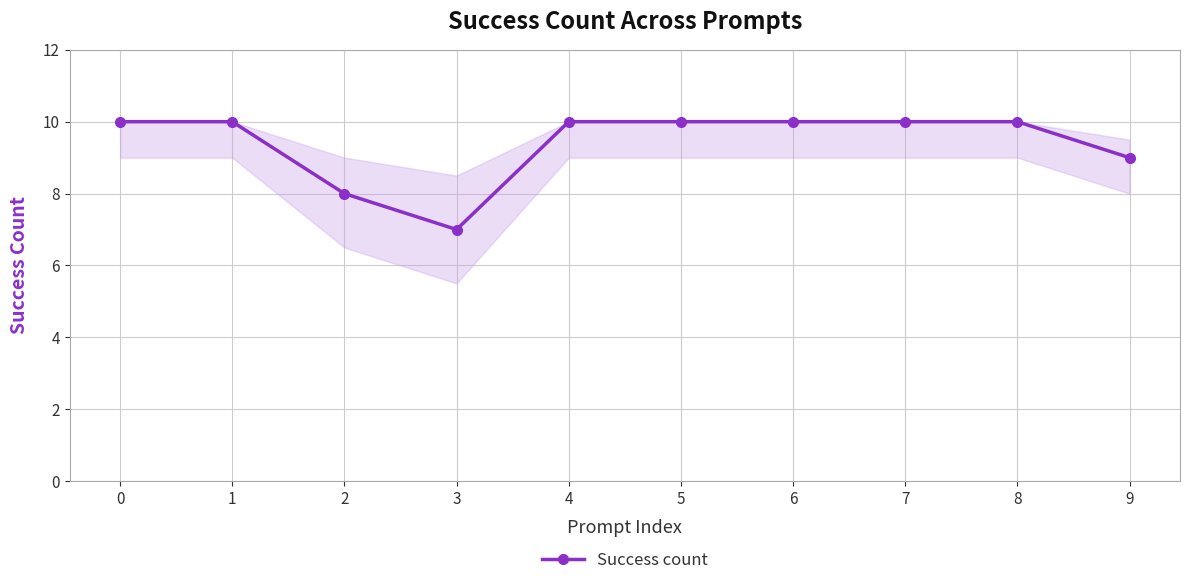

What is the maximum value shown in the chart?

10